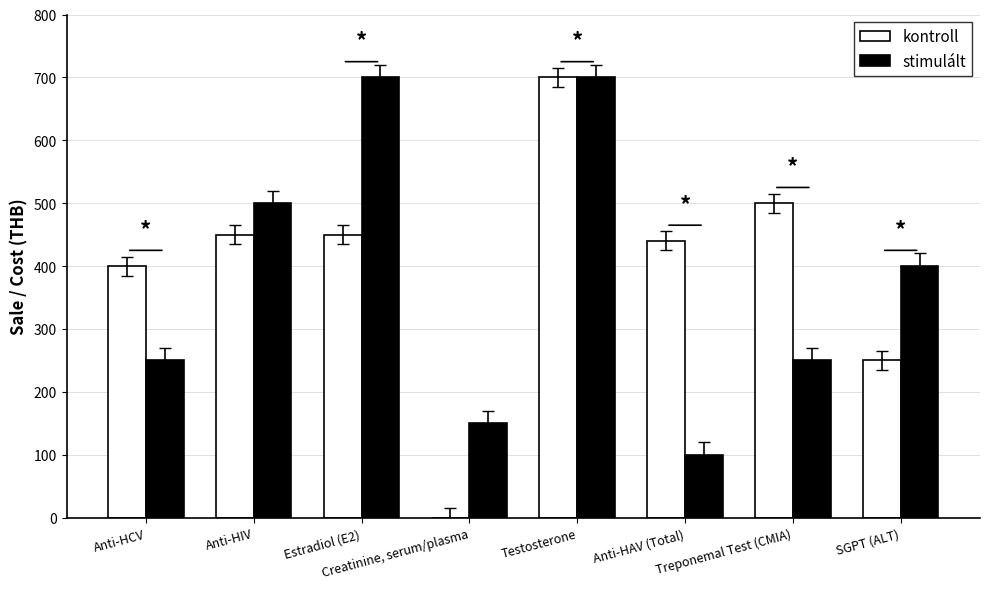

At which label does kontroll reach its peak?

Testosterone